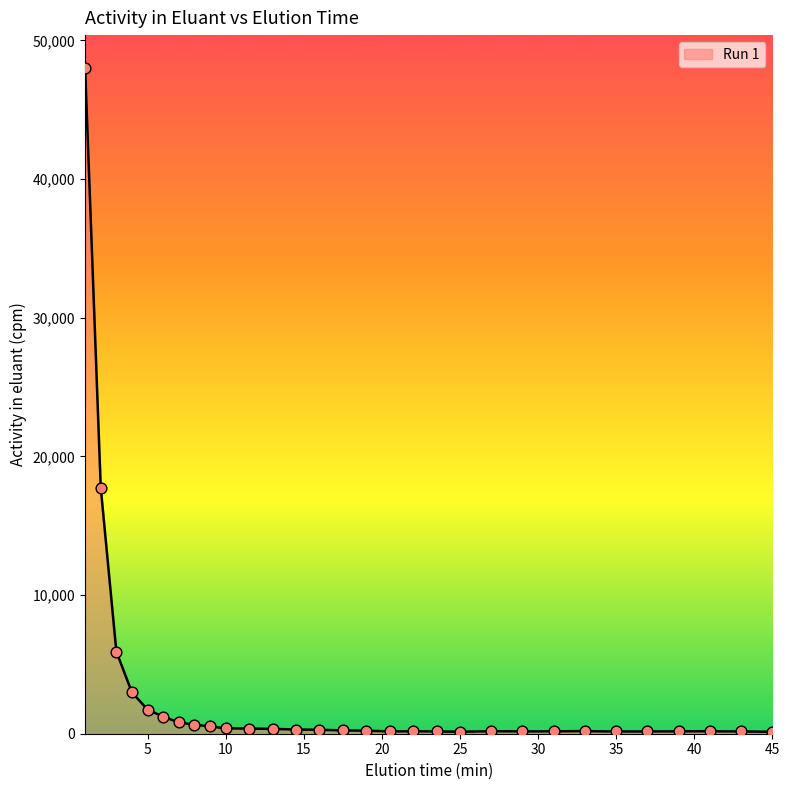

What is the difference between the maximum and minimum values?

47839.5